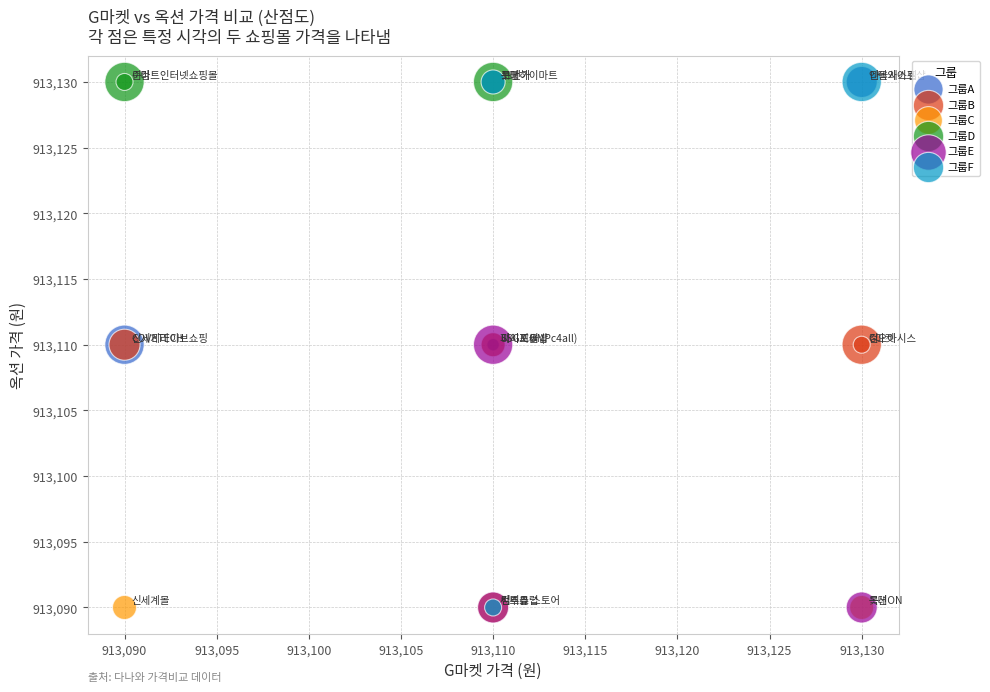

What are all the series names shown in the legend?

그룹A, 그룹B, 그룹C, 그룹D, 그룹E, 그룹F